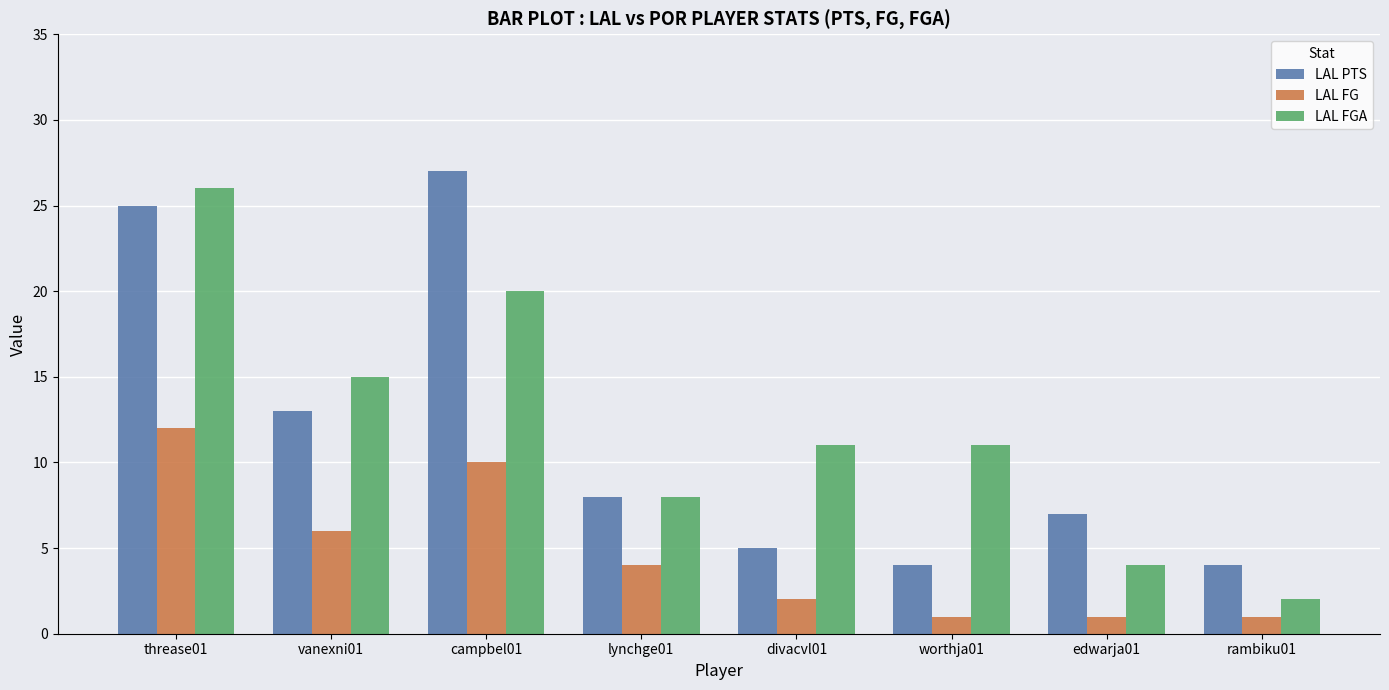

What is the label of the 2nd bar from the left?

vanexni01